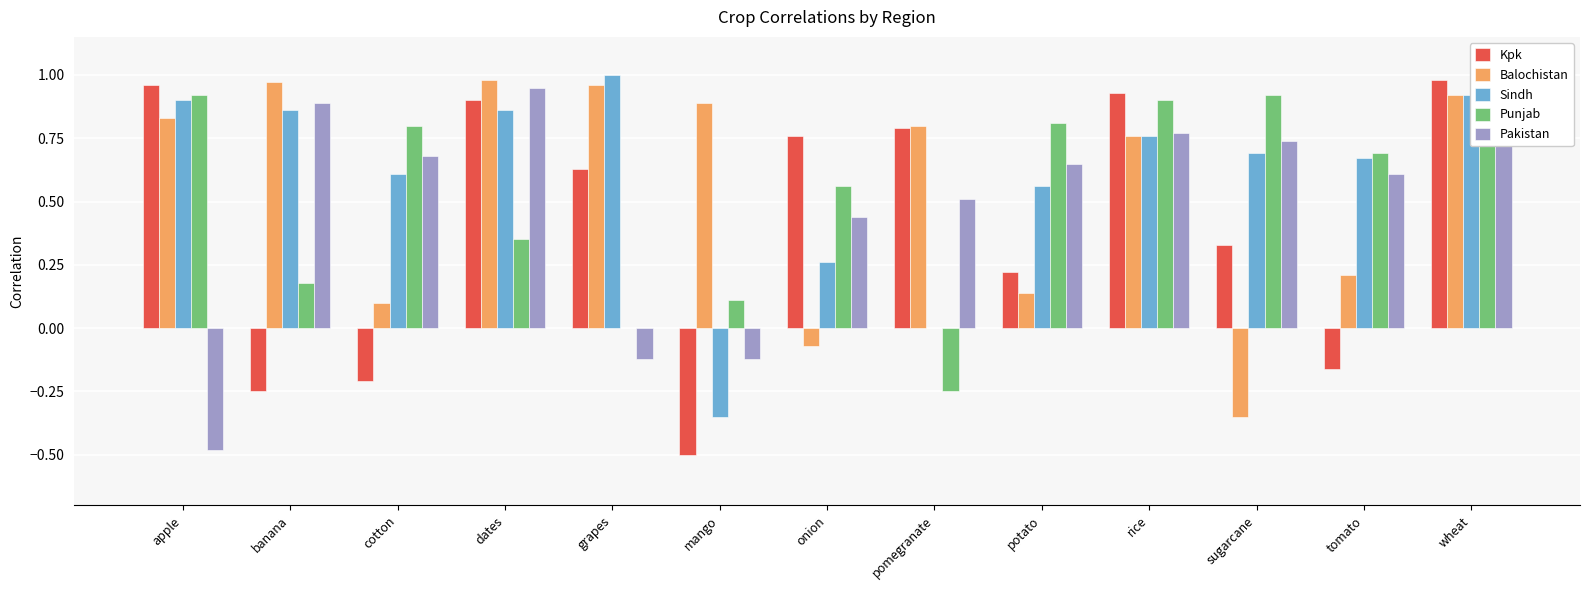

Between pomegranate and rice, which series saw the biggest shift?

Punjab